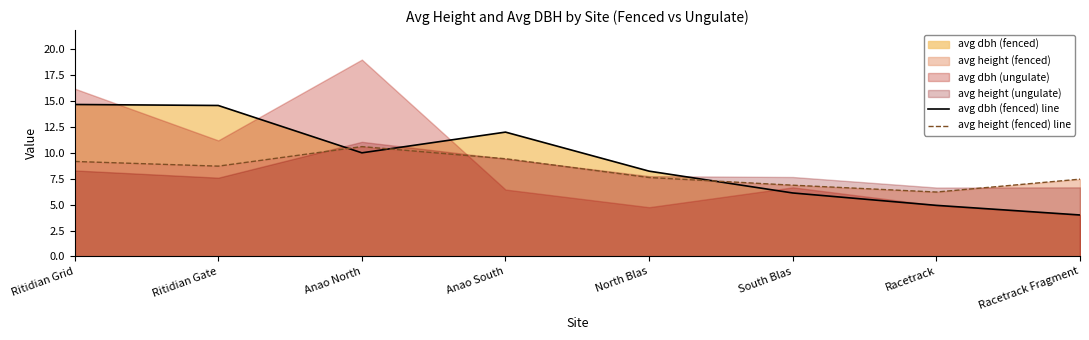

Between which two adjacent categories do avg height (fenced) line and avg dbh (fenced) line first intersect?

Ritidian Gate and Anao North